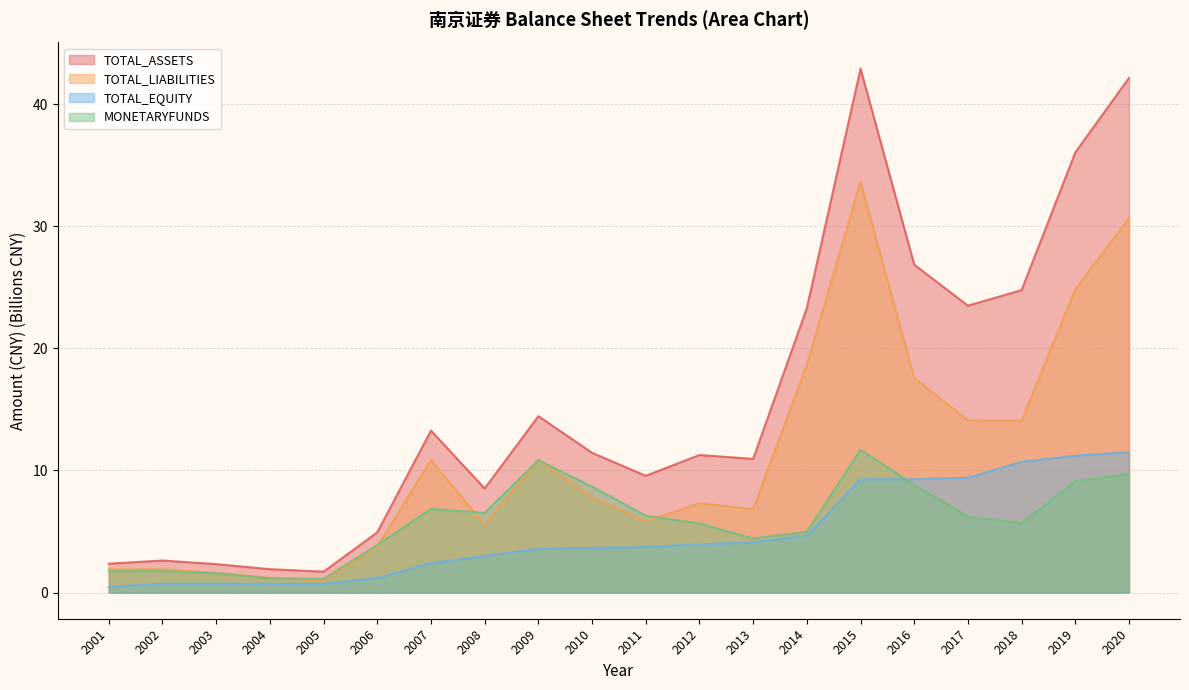

At 2009, list the series in order from largest to smallest.

TOTAL_ASSETS, TOTAL_LIABILITIES, MONETARYFUNDS, TOTAL_EQUITY